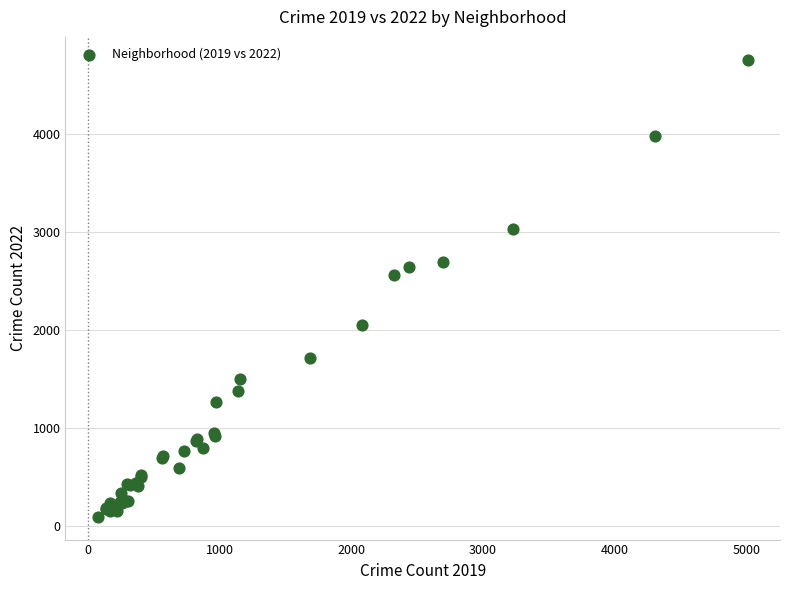

What Y value in the scatter plot is closest to 2430?

2565